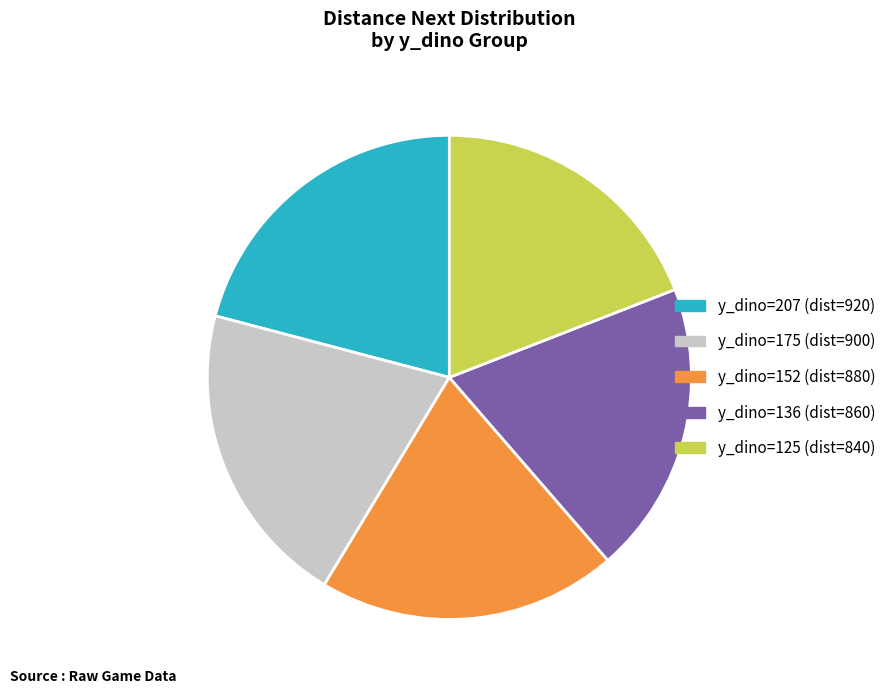

Is it true that y_dino=175 is 31% of the pie?

False